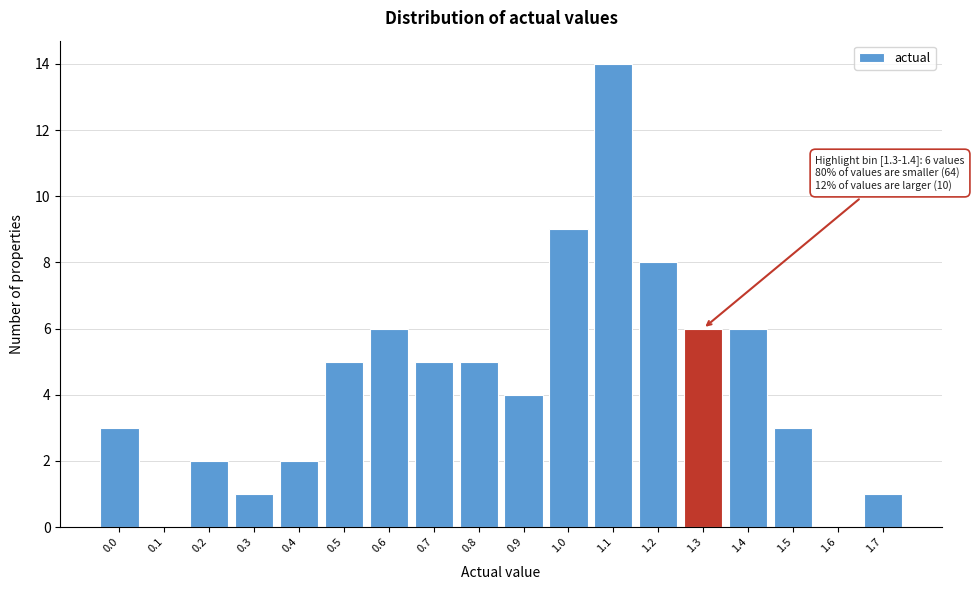

Reading right to left, what are all the values shown in this chart?

1.7=1	1.6=0	1.5=3	1.4=6	1.3=6	1.2=8	1.1=14	1.0=9	0.9=4	0.8=5	0.7=5	0.6=6	0.5=5	0.4=2	0.3=1	0.2=2	0.1=0	0.0=3